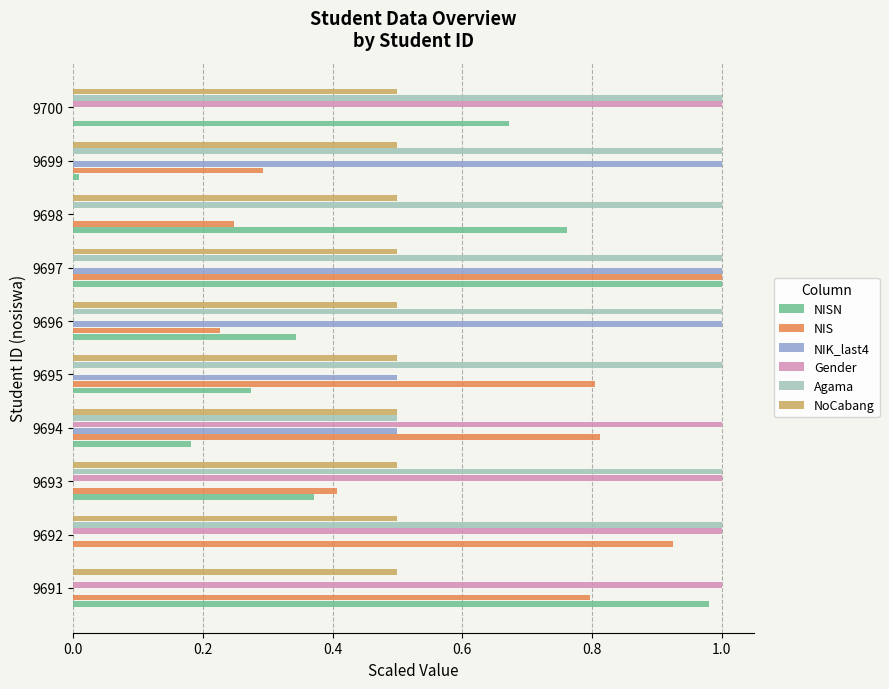

At which category is the sum across all series the highest?

9697